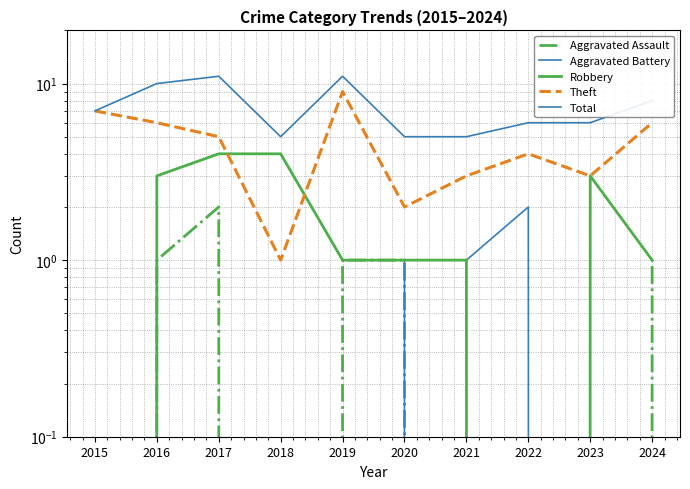

At which category is the sum across all series the highest?

2017